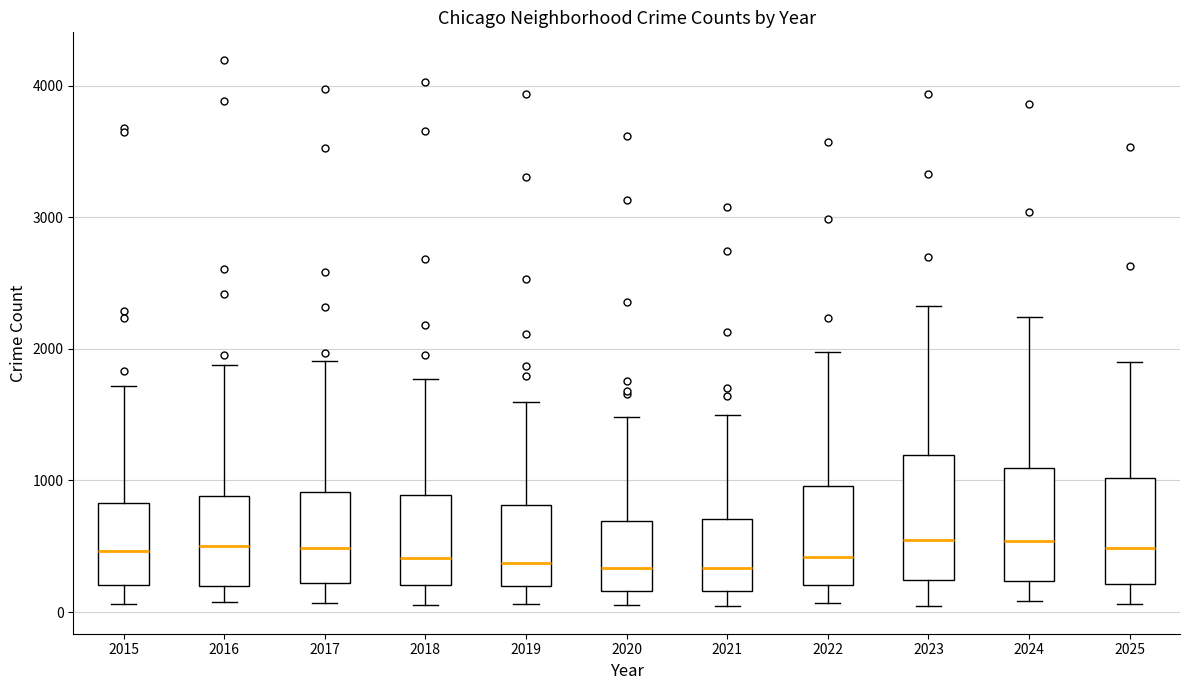

Reading left to right, transcribe this box plot: for each box, give where its median line is, the range the box spans, and where its two whiskers end, as read against the y-axis. The values are not printed on the chart, so give them approximately, as read against the axis.

2015: median 500, box 200 to 800, whiskers 100 to 1700
2016: median 500, box 200 to 900, whiskers 100 to 1900
2017: median 500, box 200 to 900, whiskers 100 to 1900
2018: median 400, box 200 to 900, whiskers 100 to 1800
2019: median 400, box 200 to 800, whiskers 100 to 1600
2020: median 300, box 200 to 700, whiskers 100 to 1500
2021: median 300, box 200 to 700, whiskers 0 to 1500
2022: median 400, box 200 to 1000, whiskers 100 to 2000
2023: median 500, box 200 to 1200, whiskers 0 to 2300
2024: median 500, box 200 to 1100, whiskers 100 to 2200
2025: median 500, box 200 to 1000, whiskers 100 to 1900